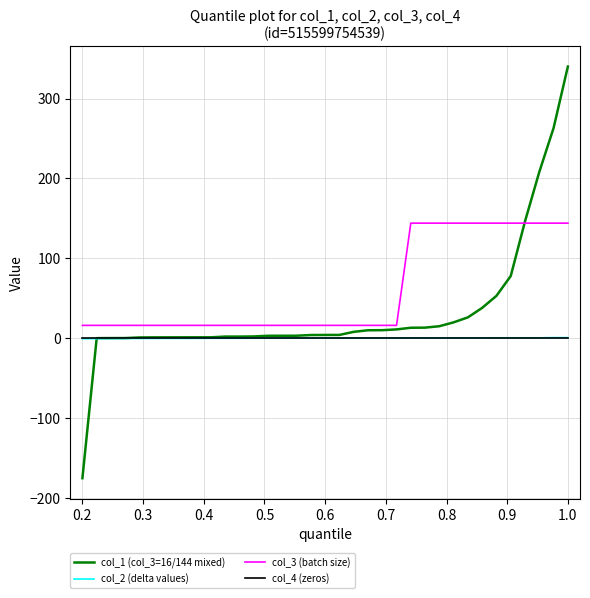

True or false: col_3 (batch size) and col_2 (delta values) cross at least once.

False